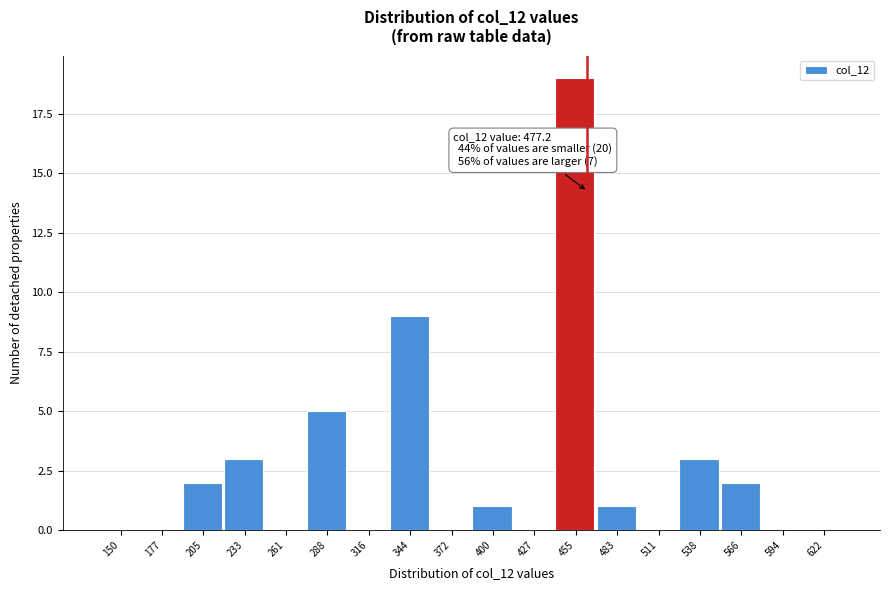

Reading left to right, list all the values displayed in this chart.

150=0	177=0	205=2	233=3	261=0	288=5	316=0	344=9	372=0	400=1	427=0	455=19	483=1	511=0	538=3	566=2	594=0	622=0